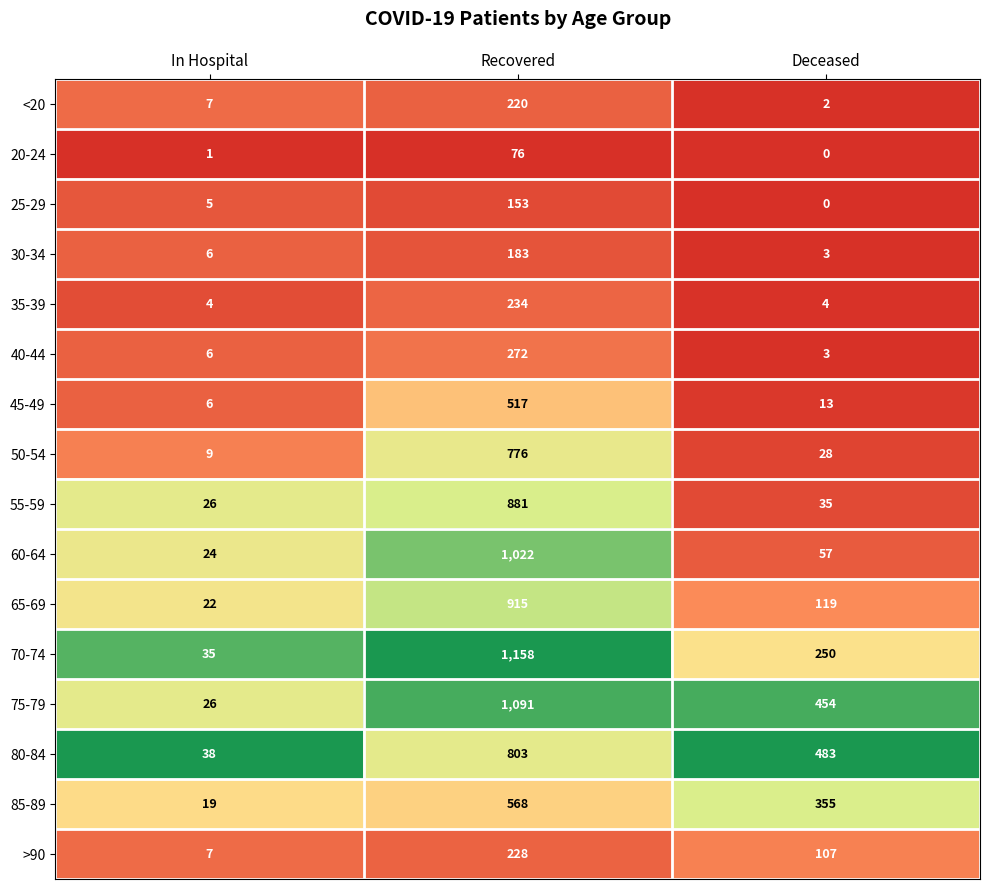

What is the maximum value for 45-49?

517